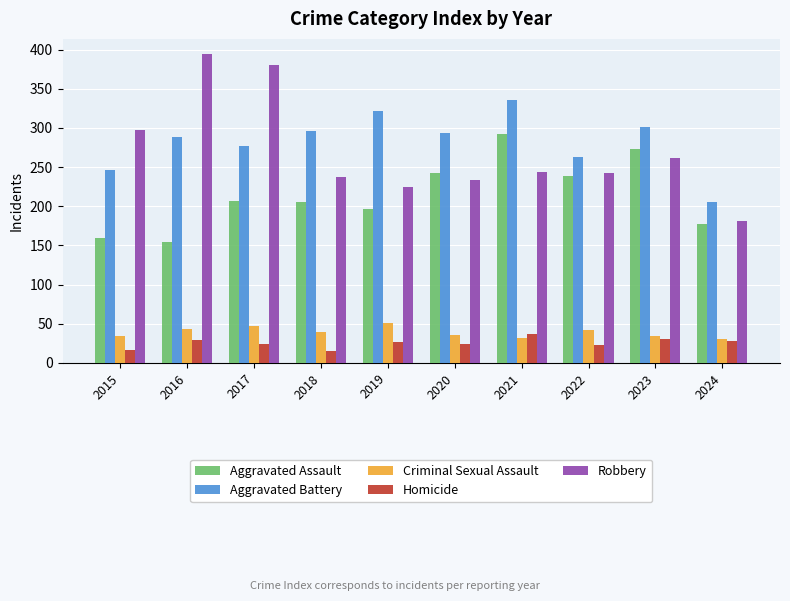

What is the value of the Aggravated Assault bar at the 6th from the left?

242